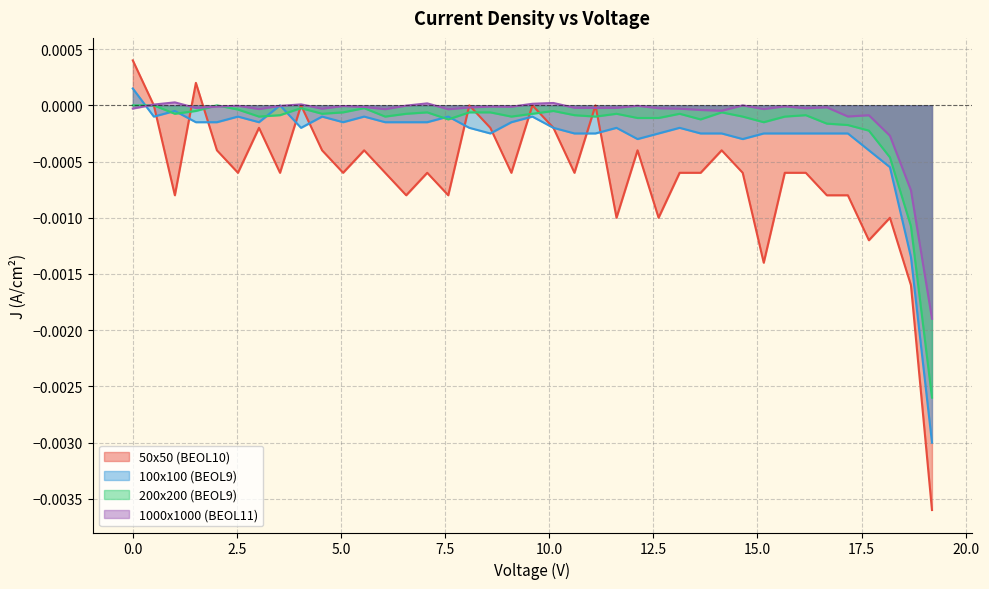

Which series has the largest range (max minus min)?

50x50 (BEOL10)